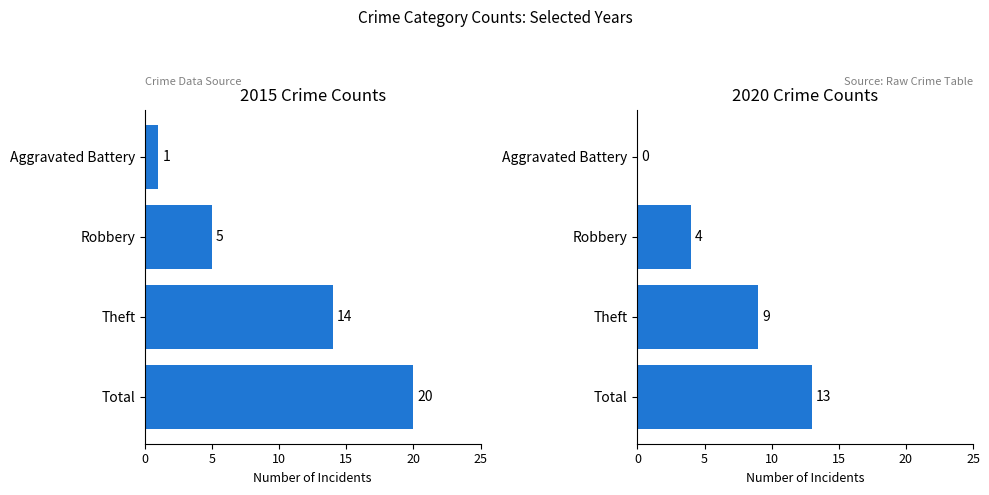

What position from the right is Theft?

2